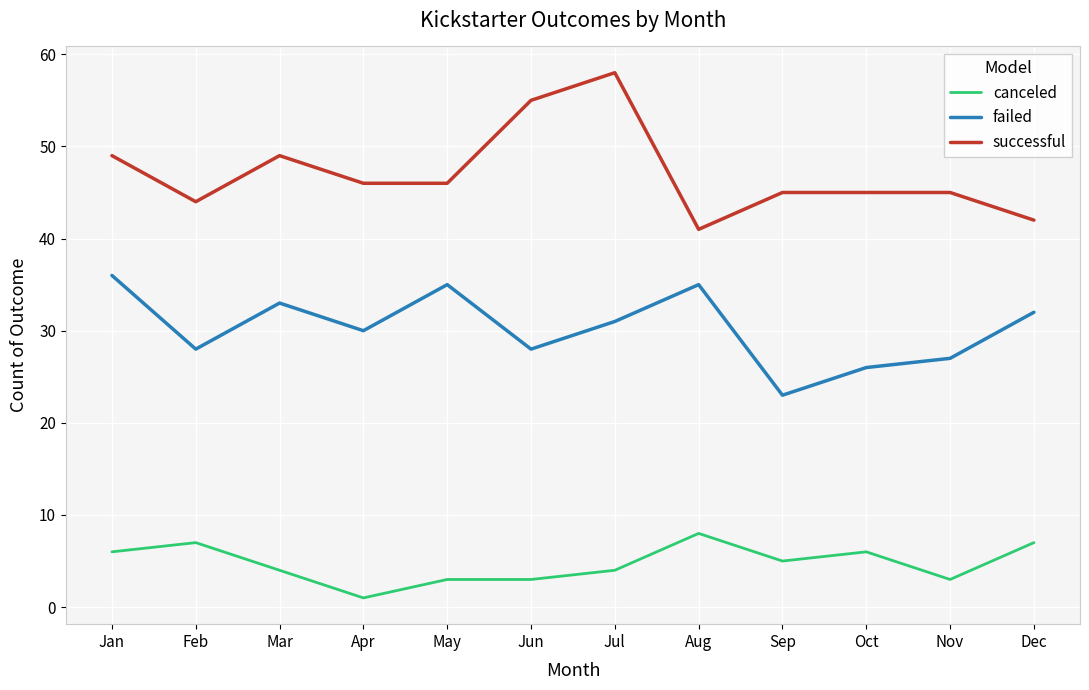

What are all the series names shown in the legend?

canceled, failed, successful